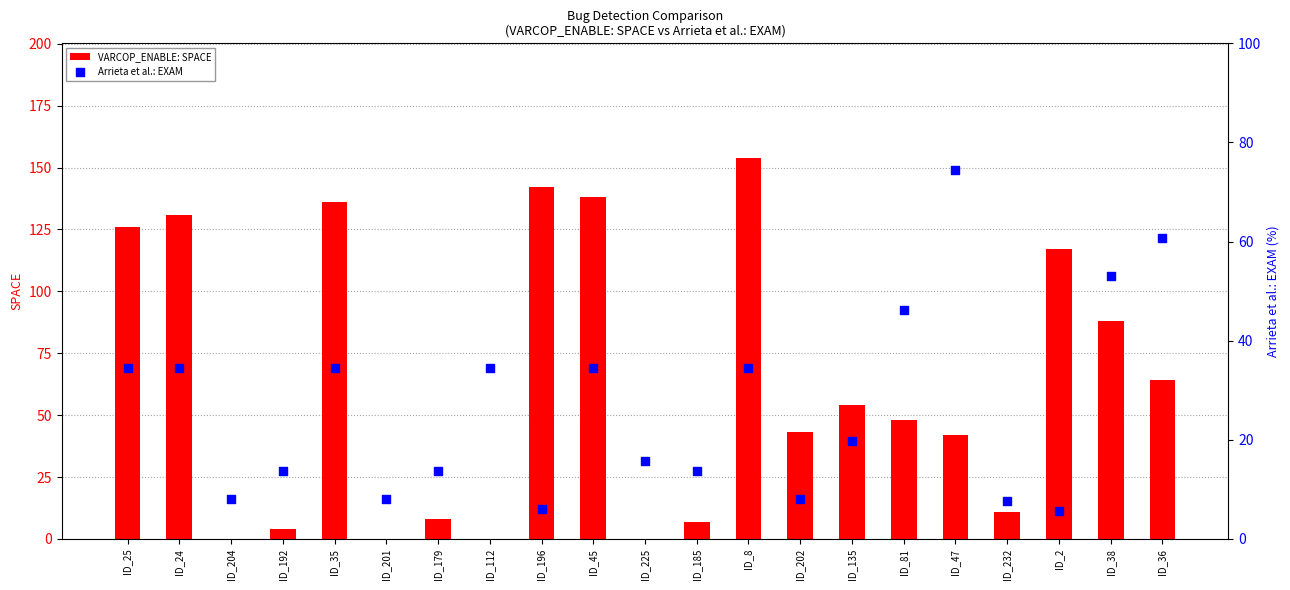

At how many categories does at least one series exceed 90?

7